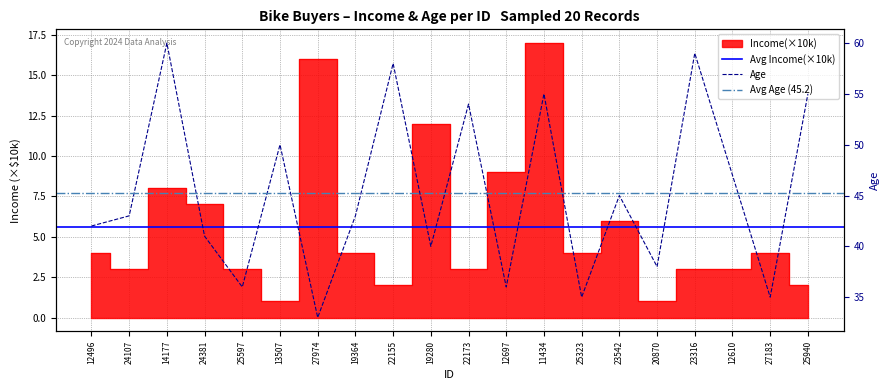

What is the label of the 14th point from the left?

25323